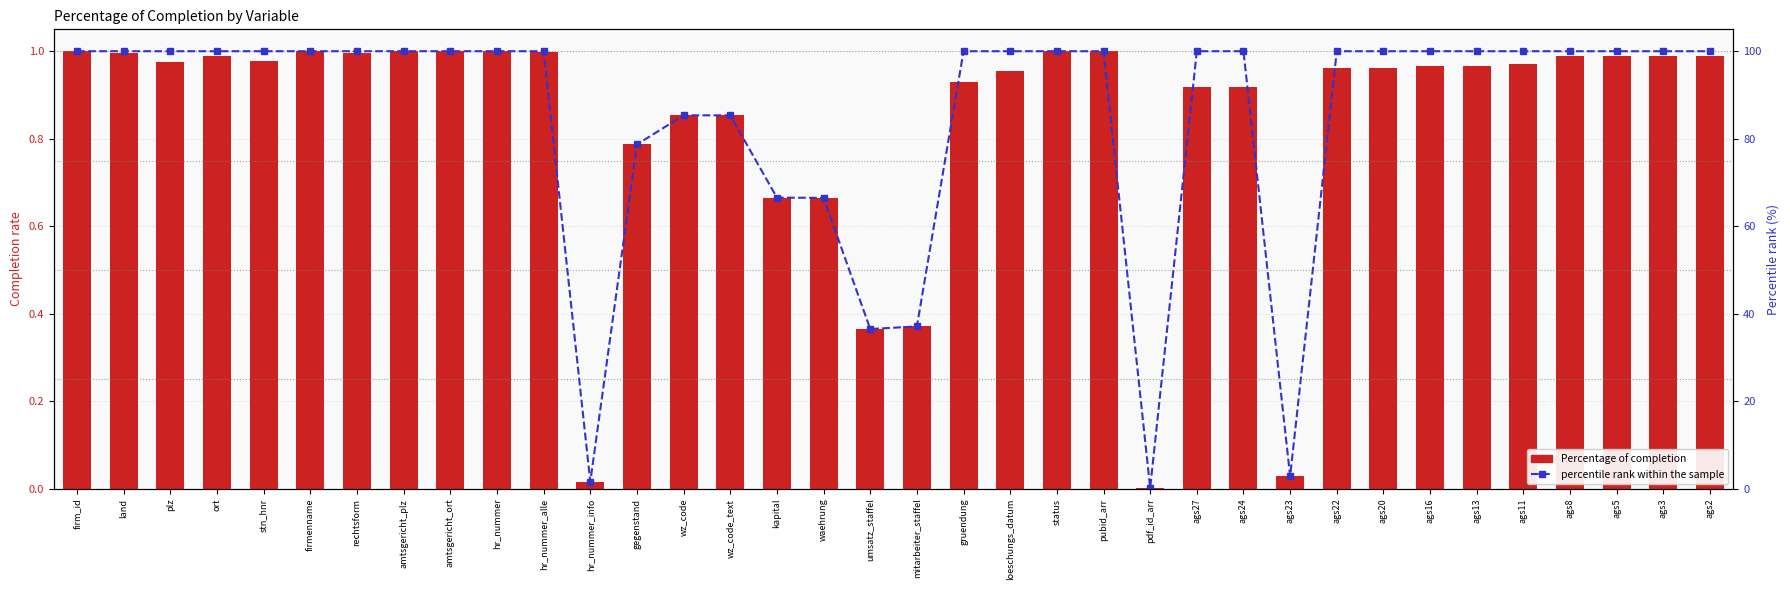

What is the label of the 30th bar from the left?

ags16